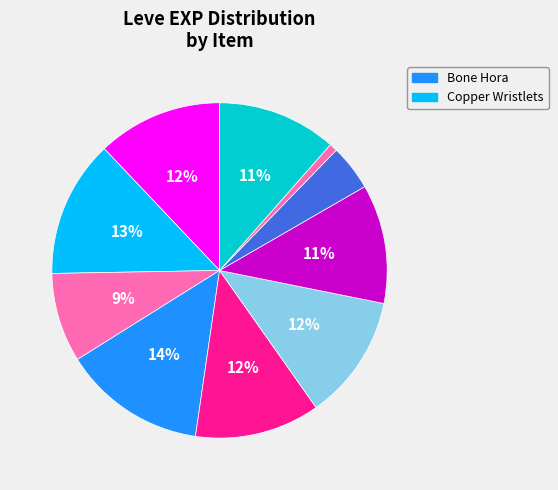

Count the number of slices in the pie.

10